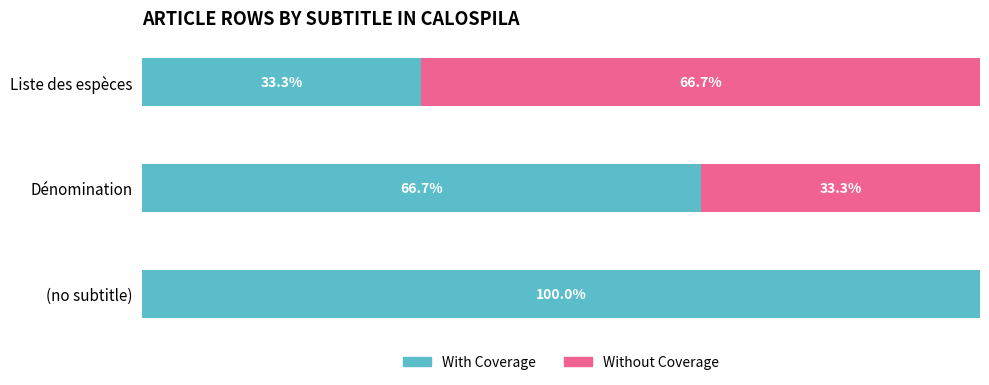

Where is With Coverage nearest to the value 66?

Dénomination